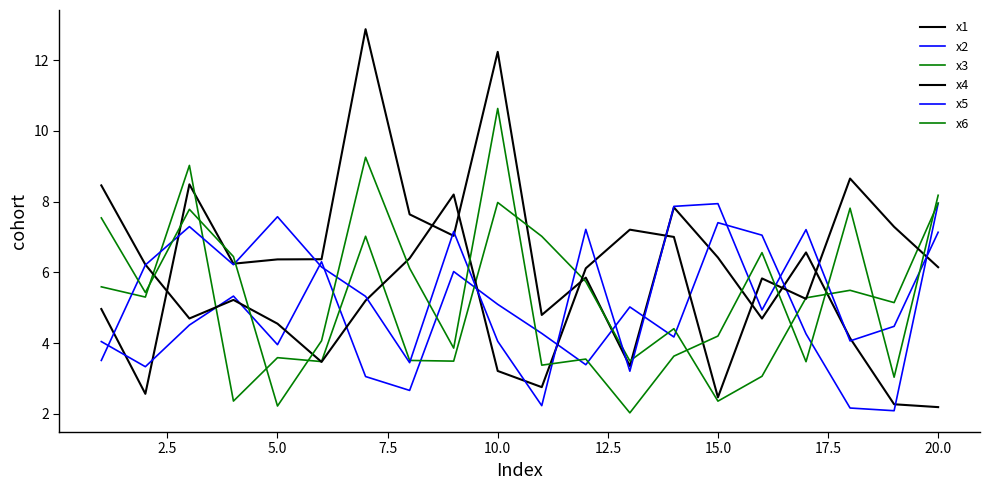

How many lines are shown in the chart?

6